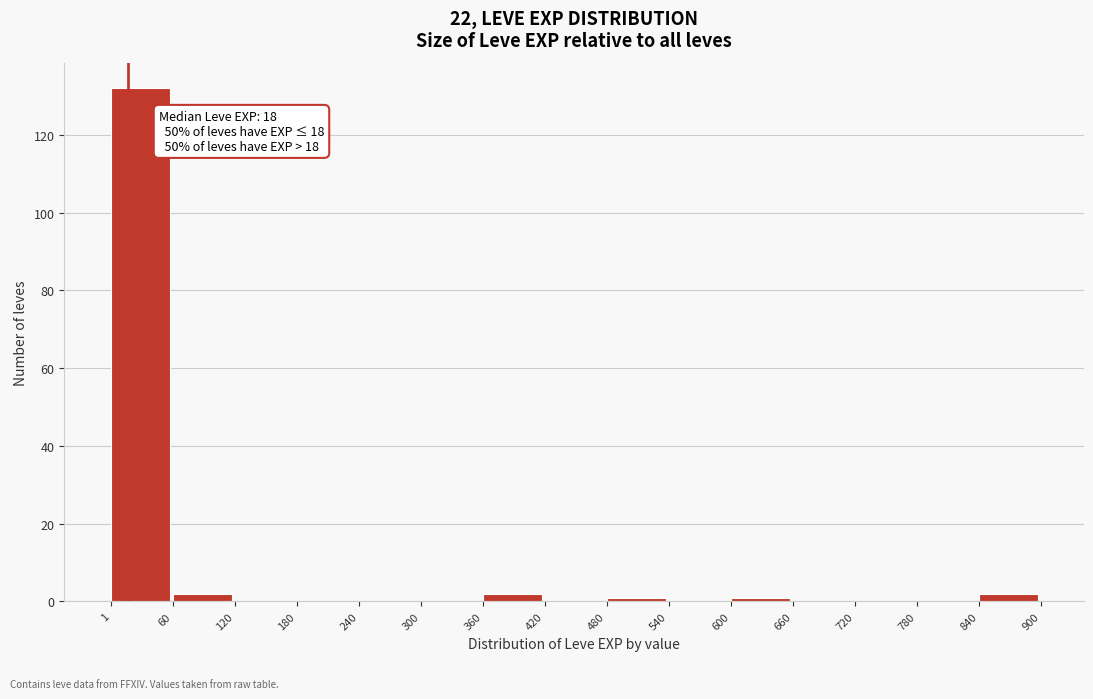

Over which range of the x-axis is the bar tallest?

1 to 60